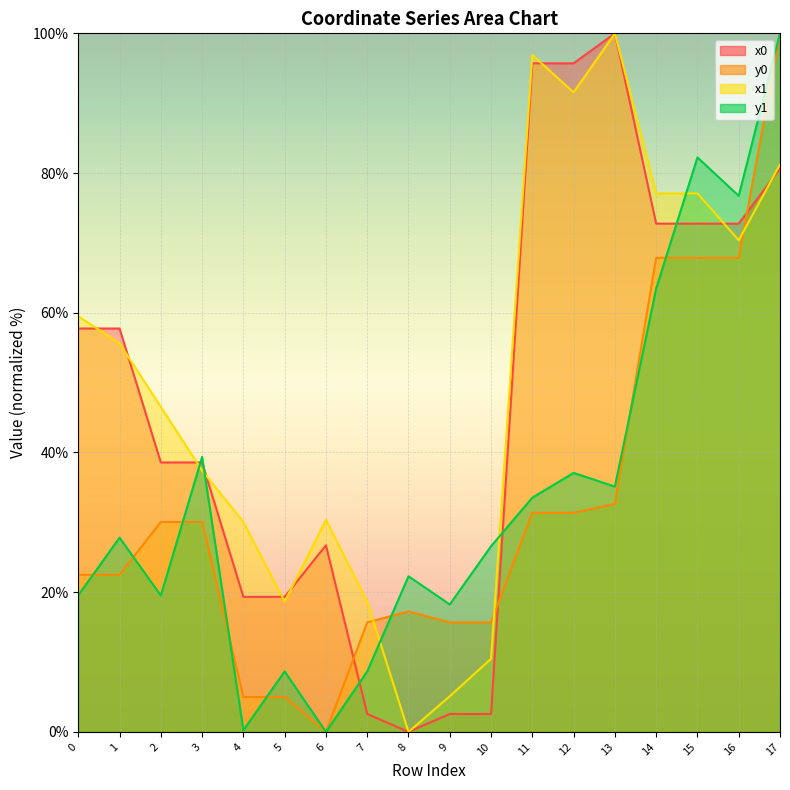

True or false: y0 has more than 0 interior local peaks.

True